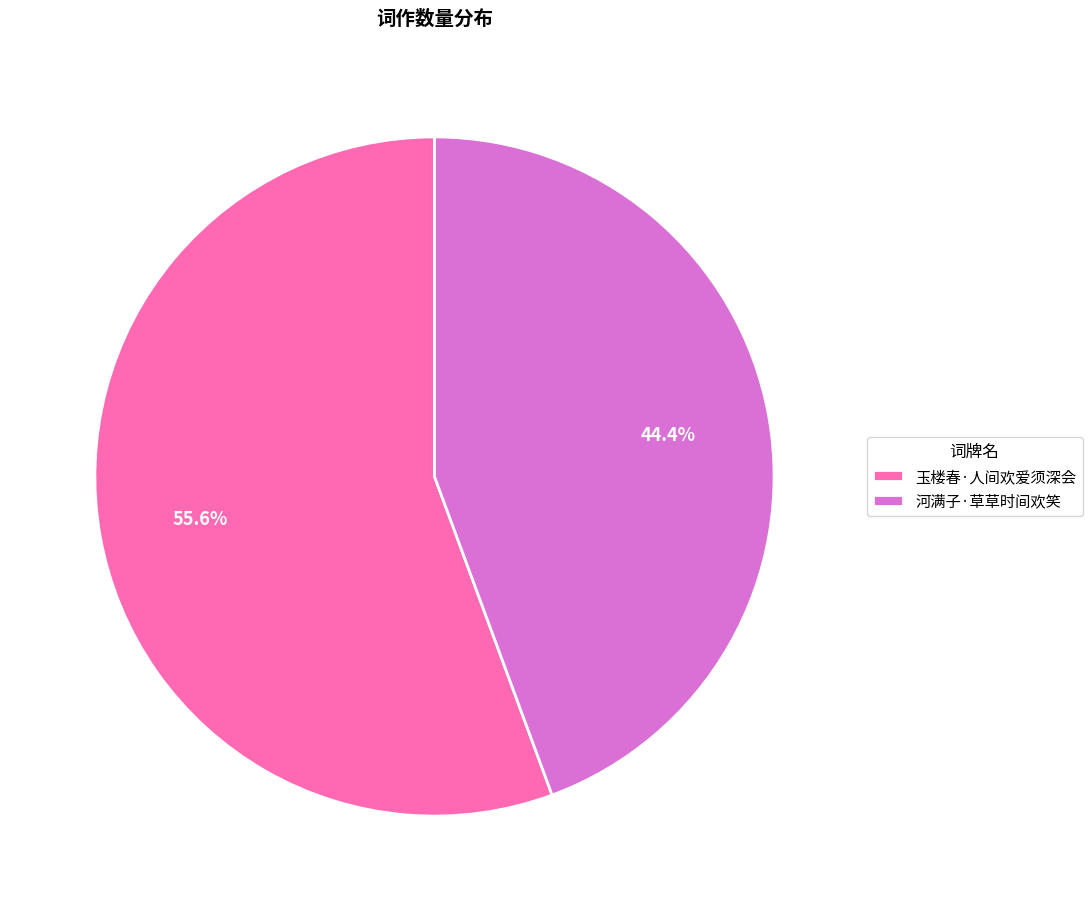

What is the total percentage of 河满子·草草时间欢笑 and 玉楼春·人间欢爱须深会?

100.0%